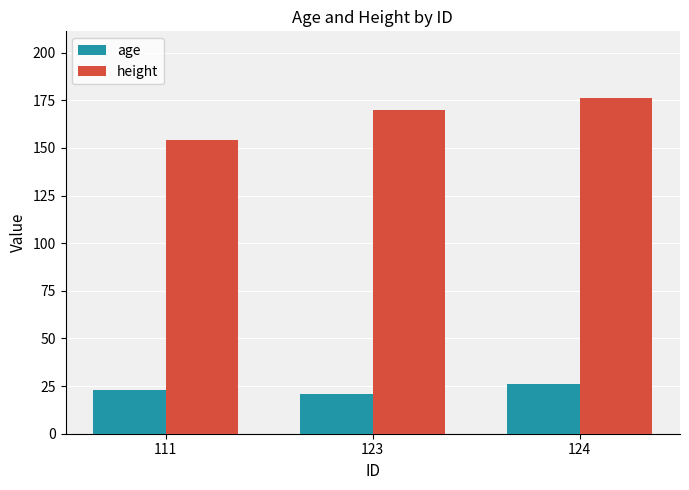

What is the value of the height bar at the 1st from the left?

154